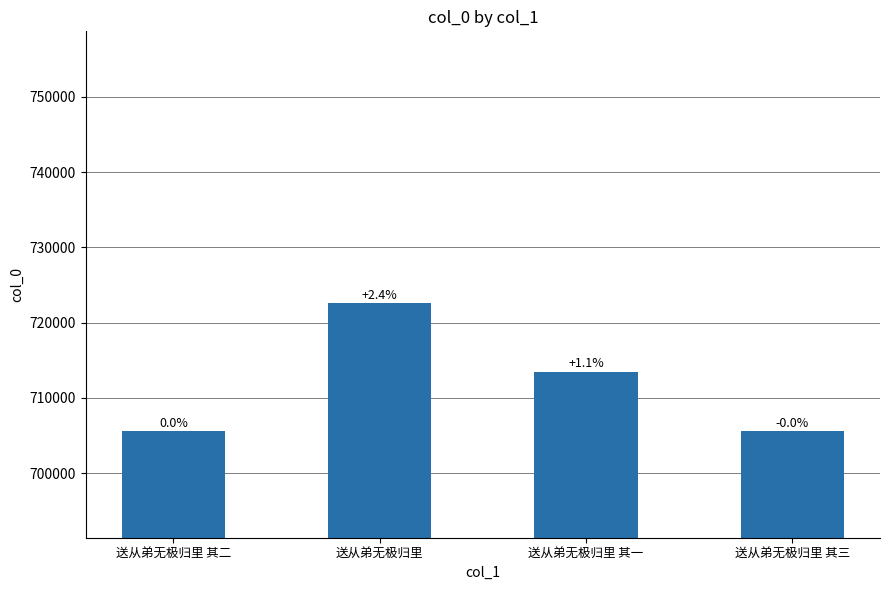

Does the chart contain any negative values?

No